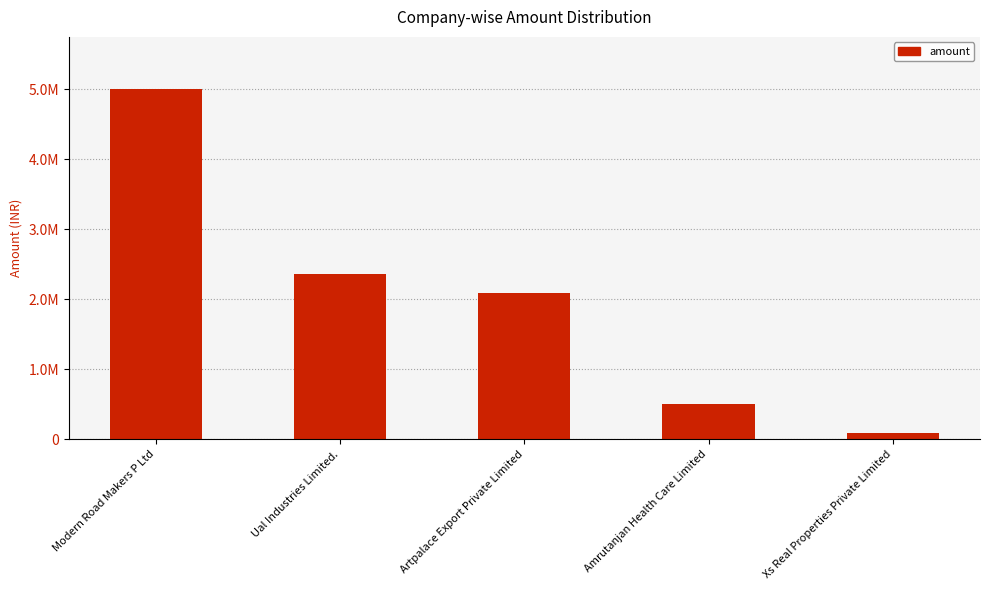

At which label does the data first exceed 2092730?

Modern Road Makers P Ltd